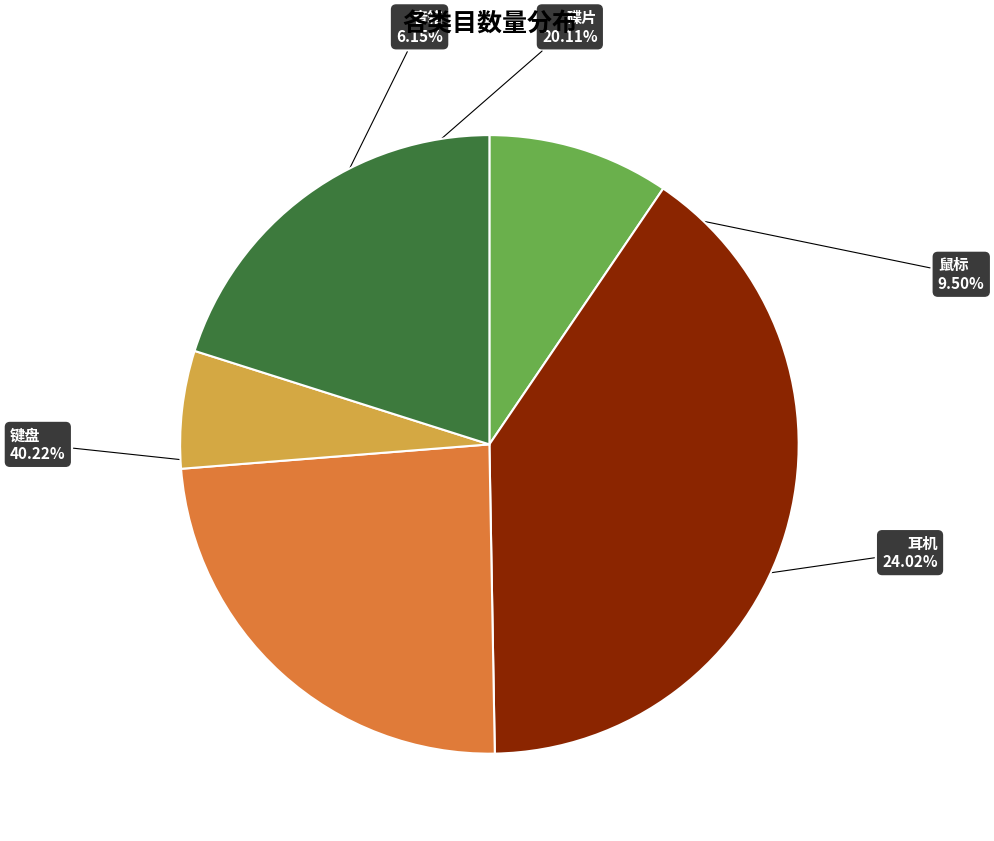

Between 键盘 and 音箱, which is larger?

键盘